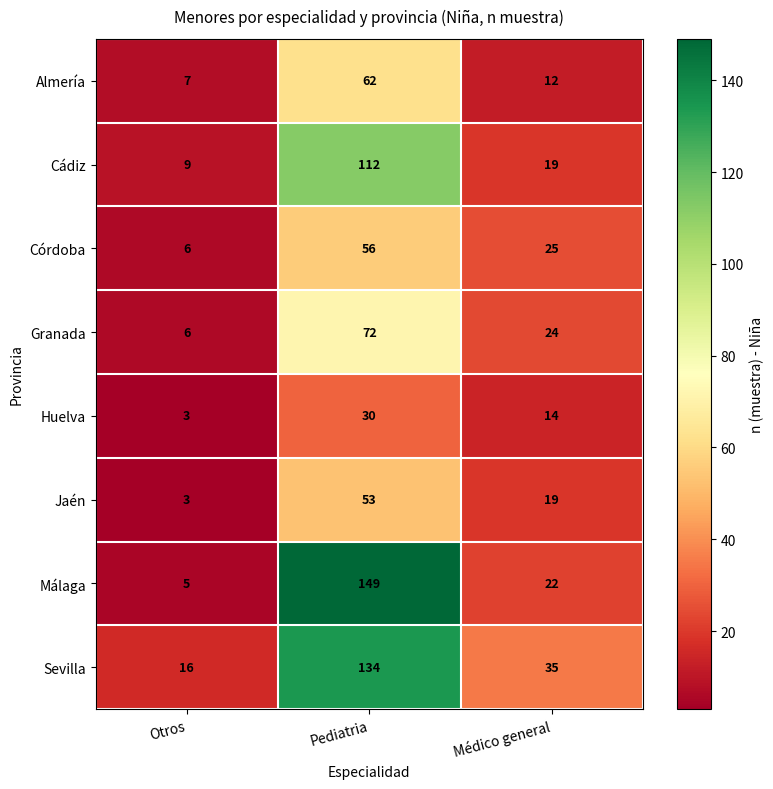

How many categories are shown in the chart?

3